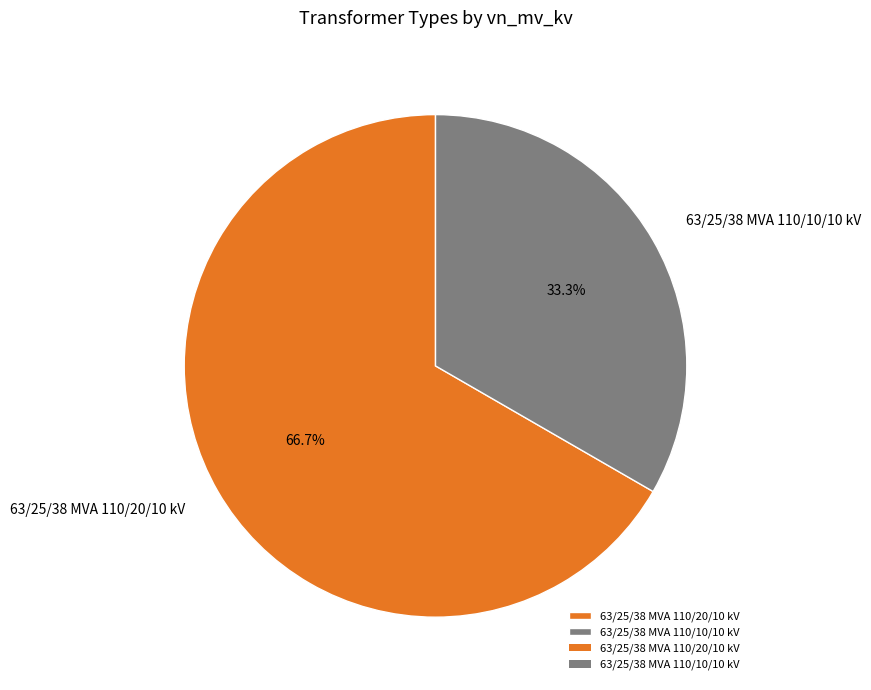

What portion of the pie excludes 63/25/38 MVA 110/10/10 kV?

66.7%